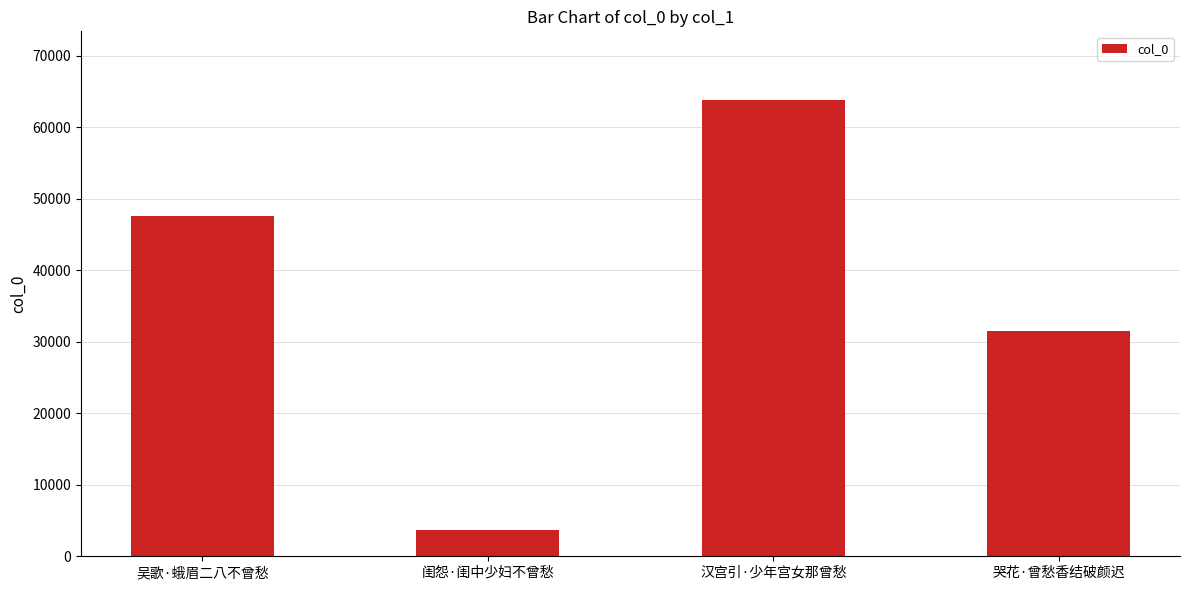

List the labels in order of value, largest first.

汉宫引·少年宫女那曾愁, 吴歌·蛾眉二八不曾愁, 哭花·曾愁香结破颜迟, 闺怨·闺中少妇不曾愁